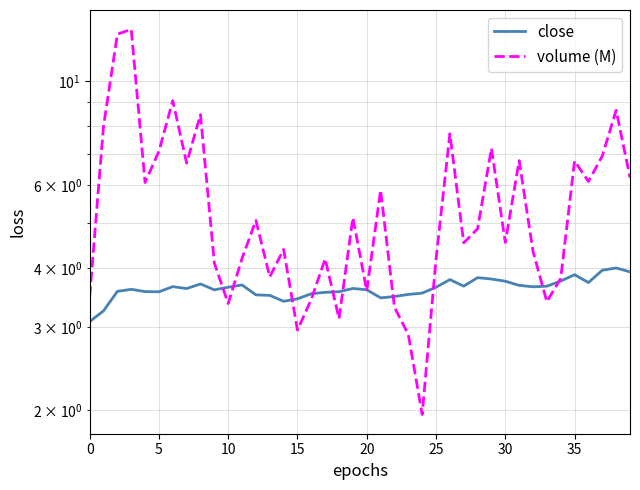

Which series has the widest spread of values?

volume (M)